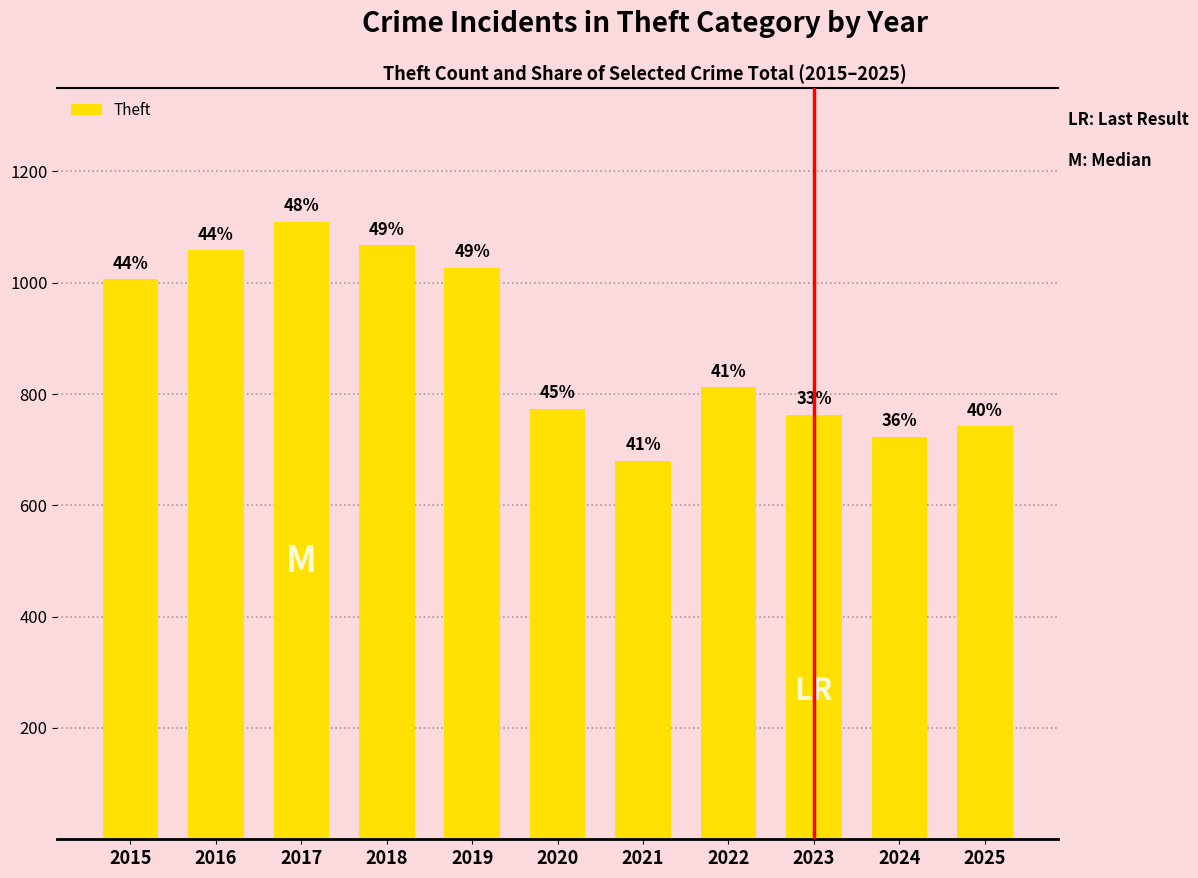

Does the chart contain any negative values?

No